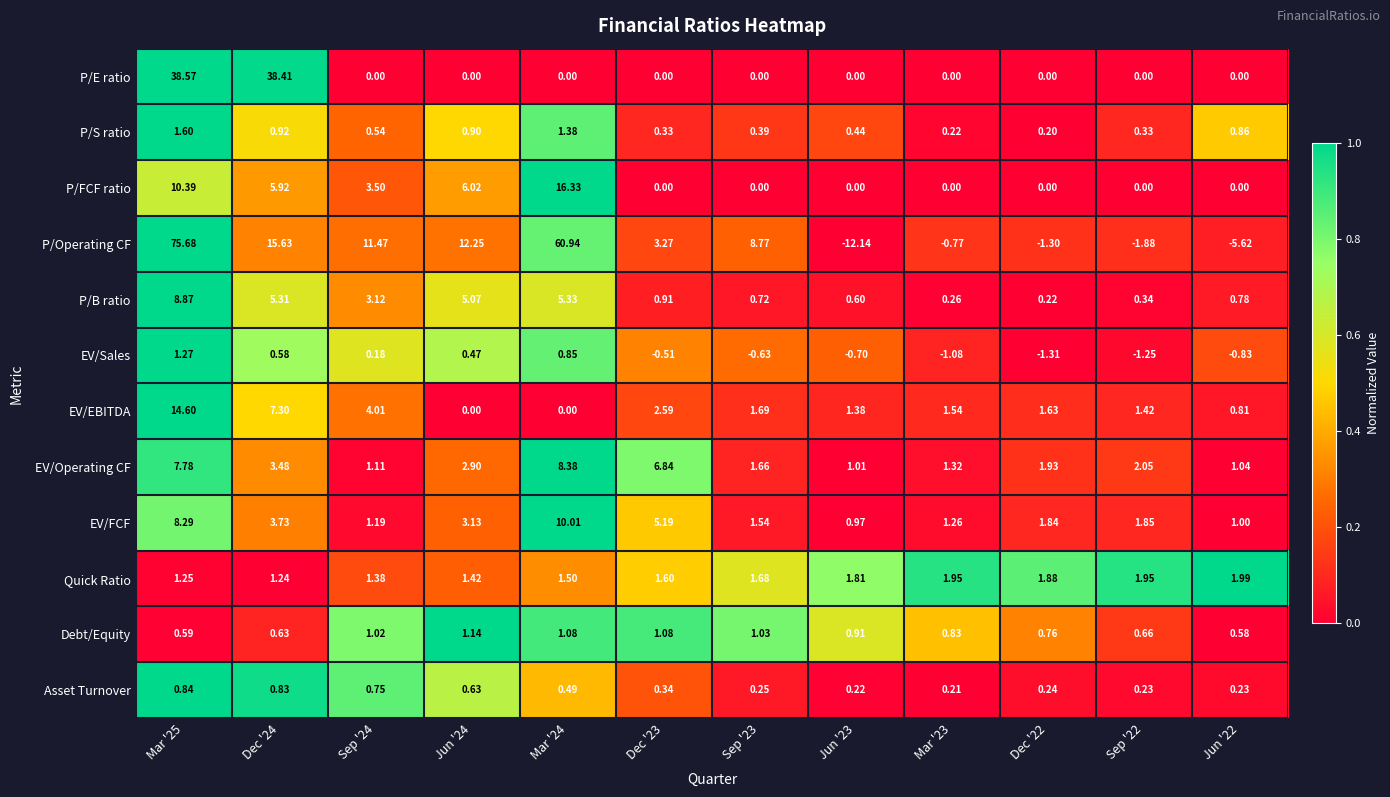

Is the value of P/S ratio at Mar '24 greater than the value of P/FCF ratio at Dec '24?

No